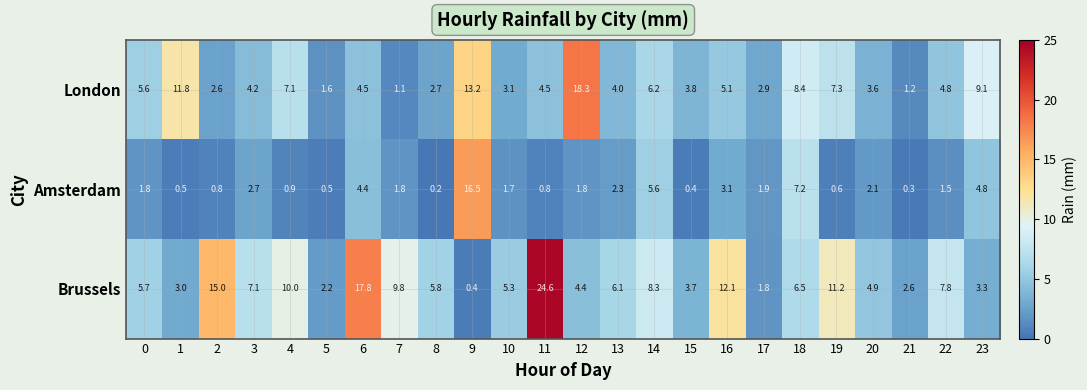

Between 10 and 12, which series saw the biggest shift?

London